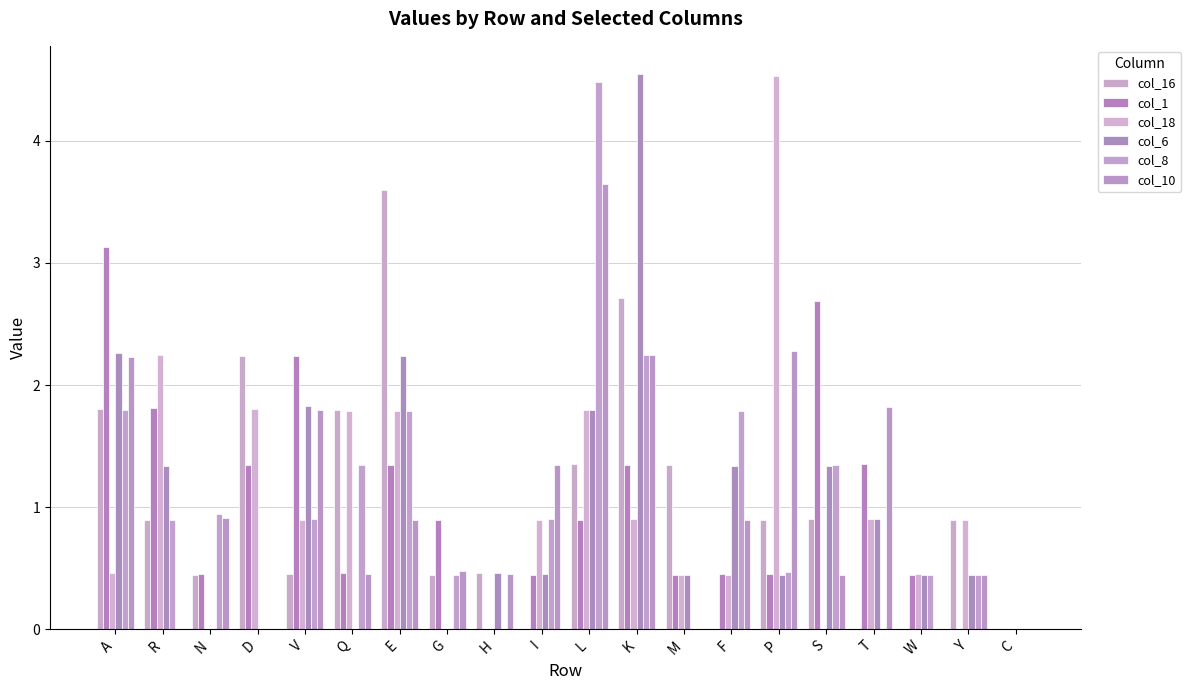

Between C and W, which is larger?

C